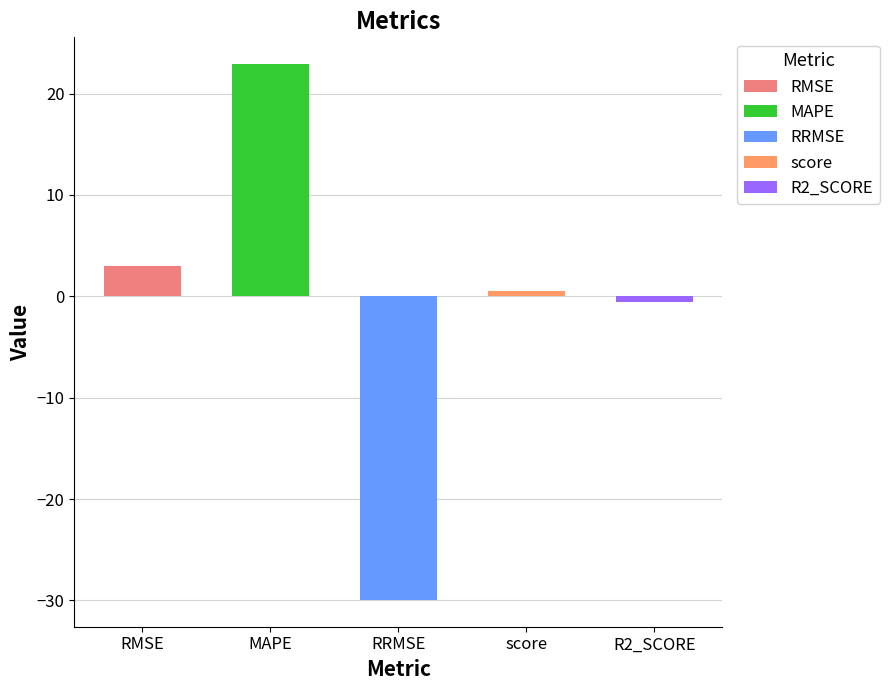

Rank the categories by value from highest to lowest.

MAPE, RMSE, score, R2_SCORE, RRMSE